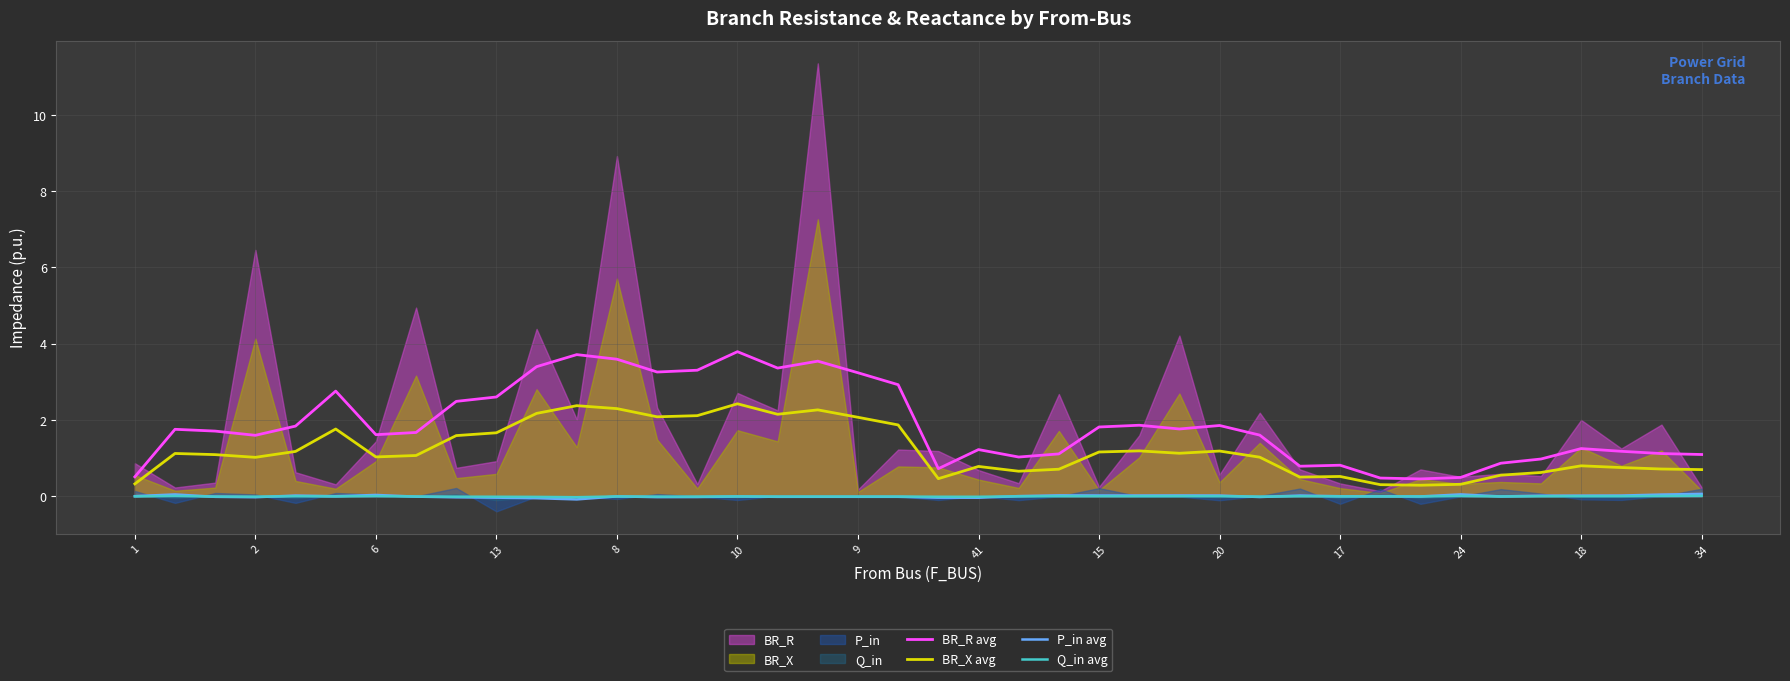

What is the lowest value of the BR_X avg series?

0.3